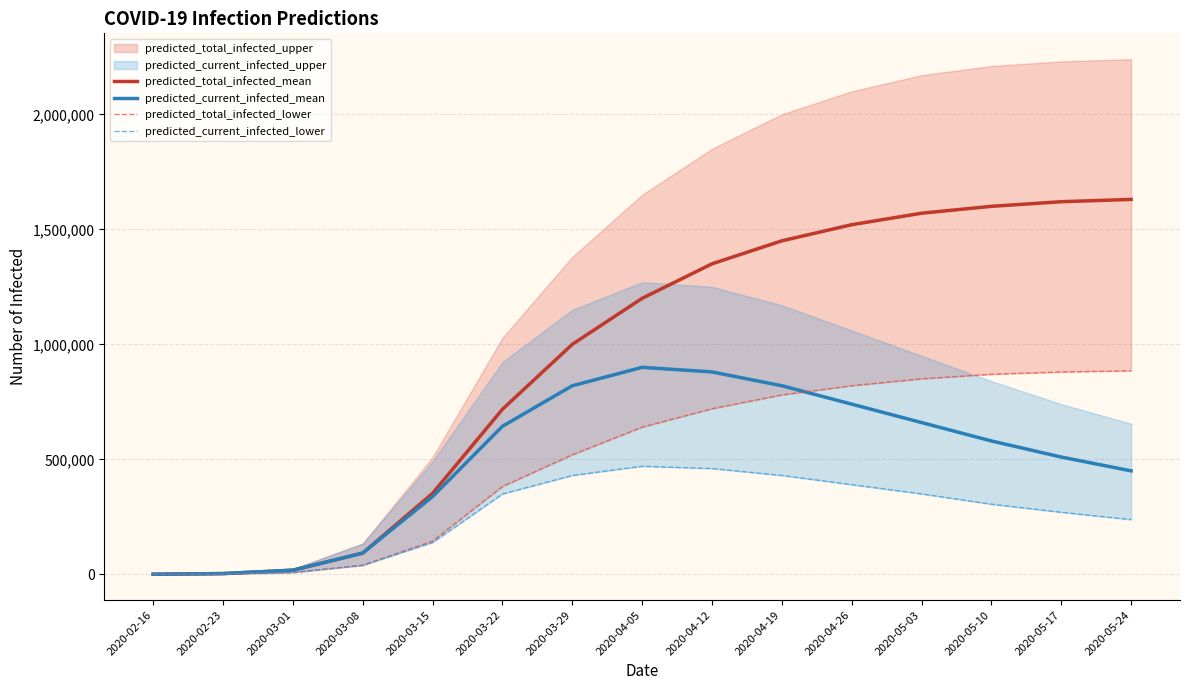

What is the maximum value for predicted_total_infected_mean?

1630000